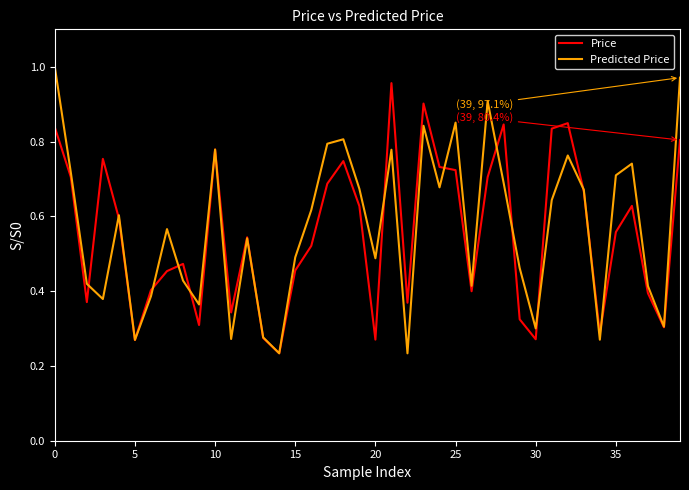

Which series has the largest total across all categories?

Predicted Price